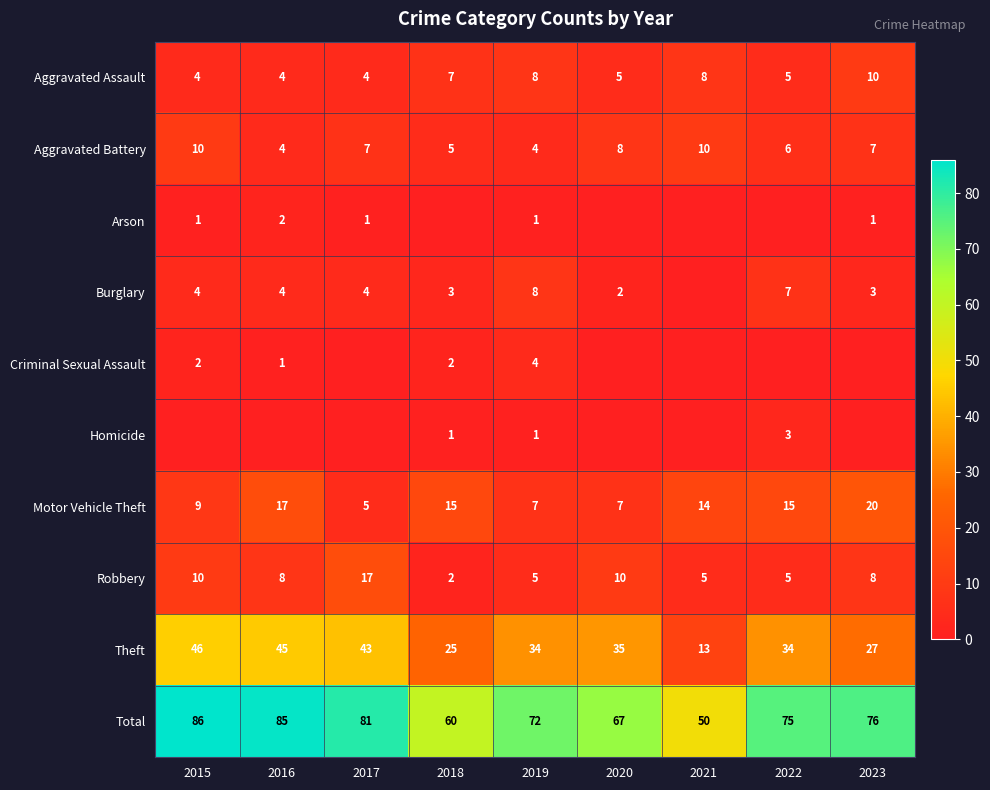

Read the Motor Vehicle Theft value at 2016, to the nearest 10.

20